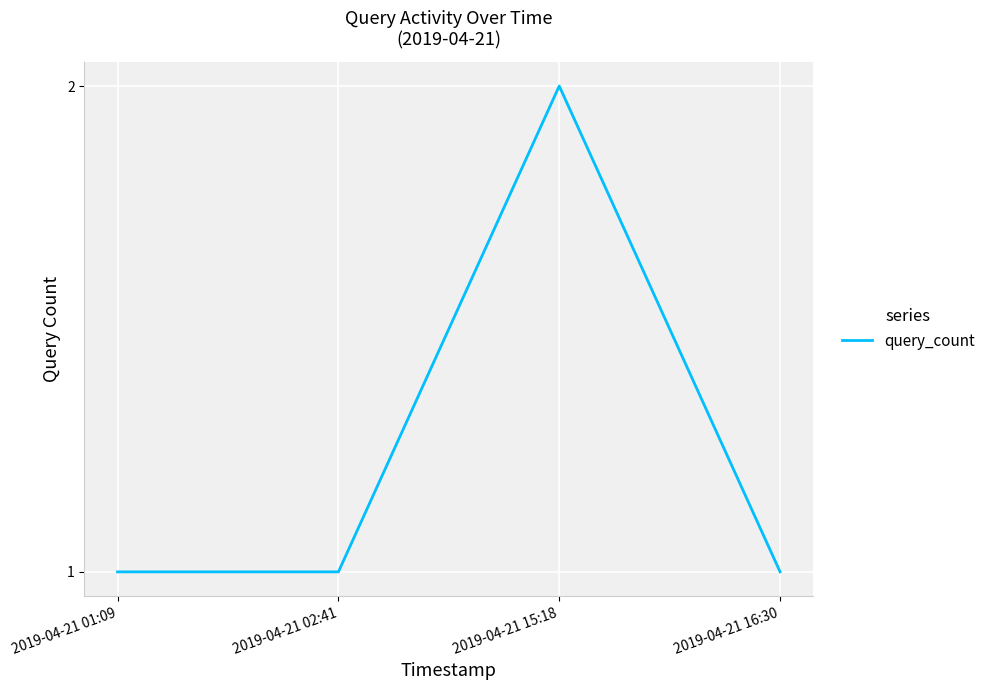

True or false: the data has more than 2 interior local peaks.

False